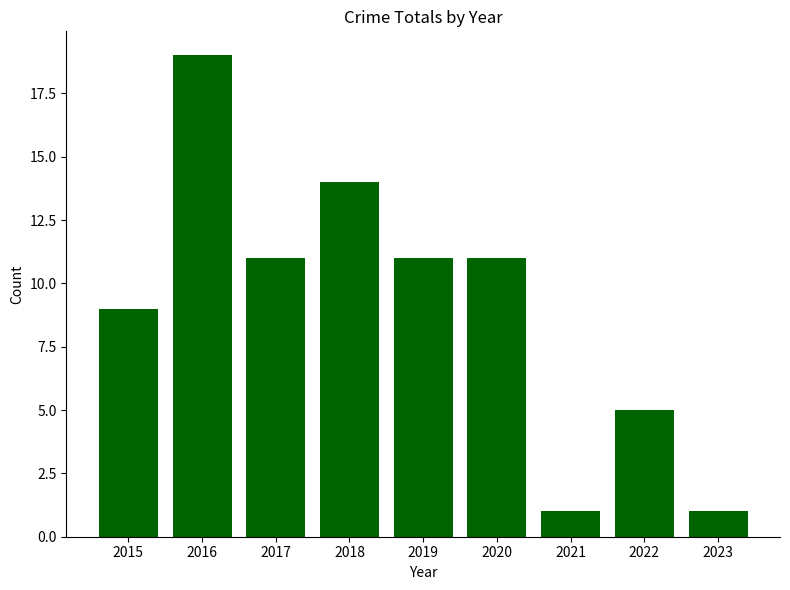

How many categories are shown in the chart?

9